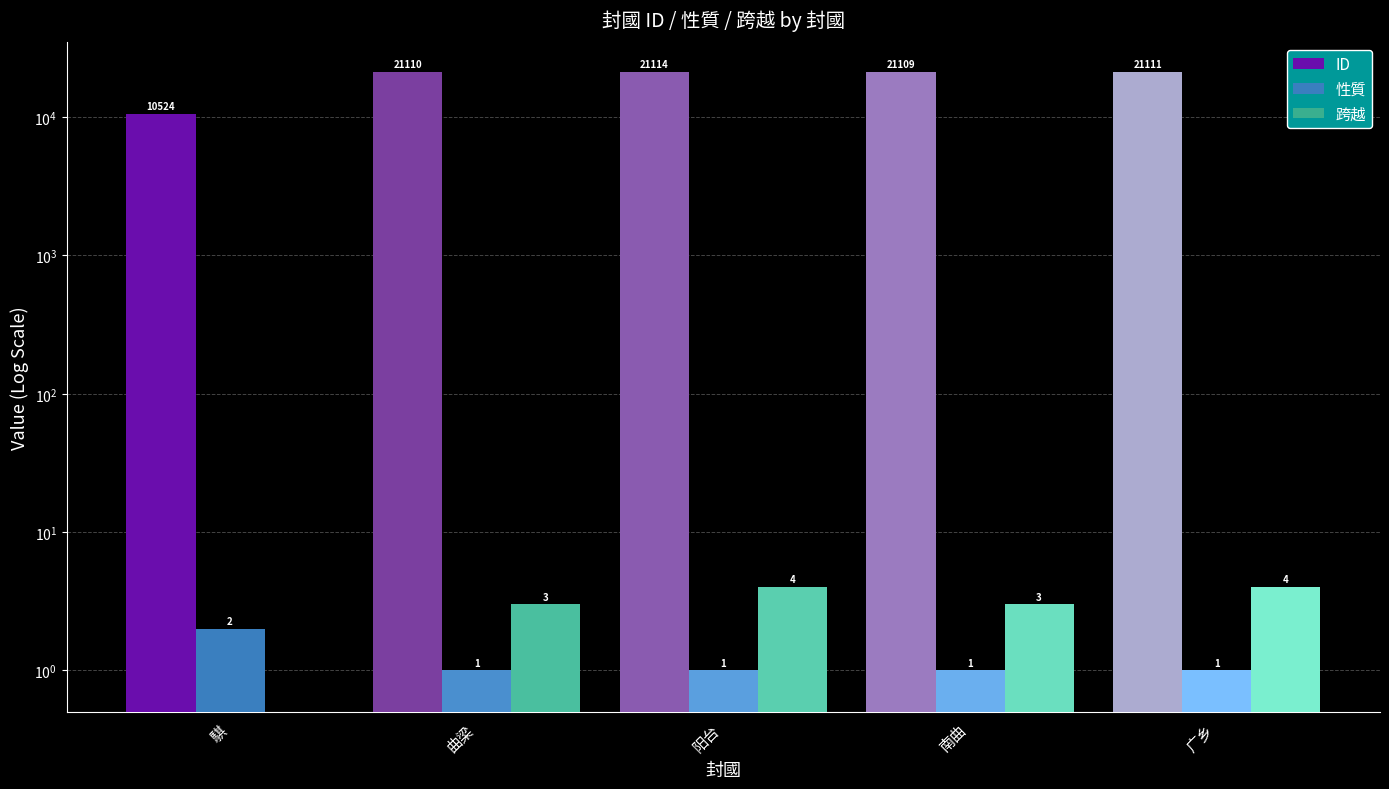

Which series has the largest total across all categories?

ID